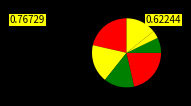

To the nearest percent, what is the difference between the largest and smallest slice percentages?

8%